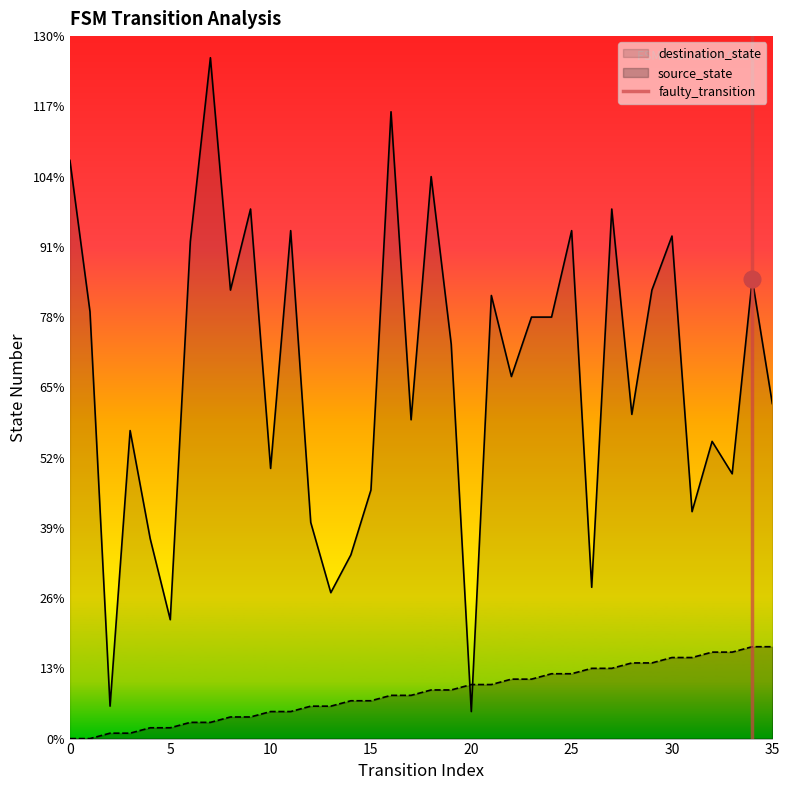

True or false: source_state and destination_state intersect in this chart.

True